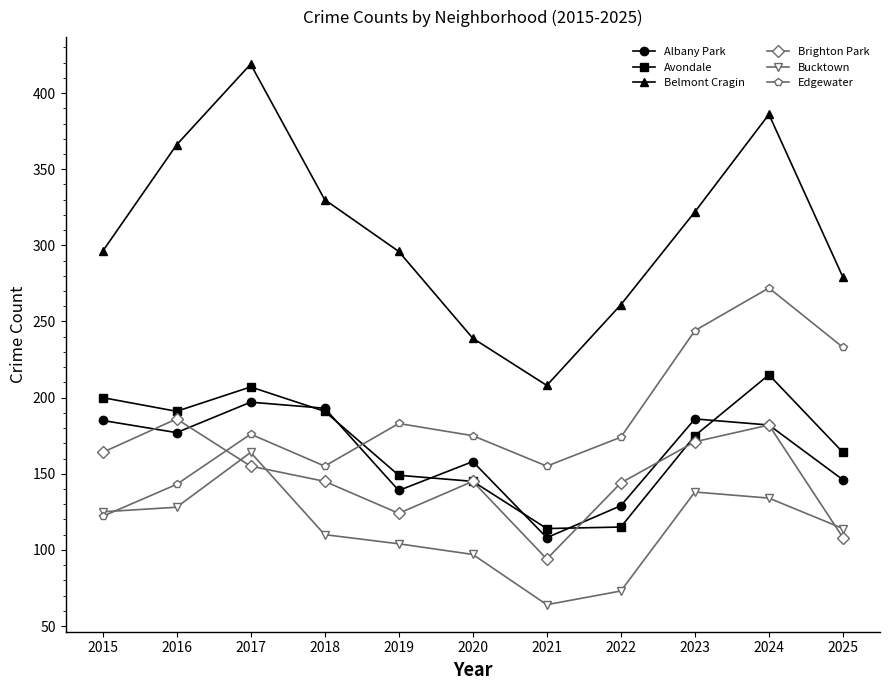

How many interior local peaks does the Belmont Cragin series have?

2